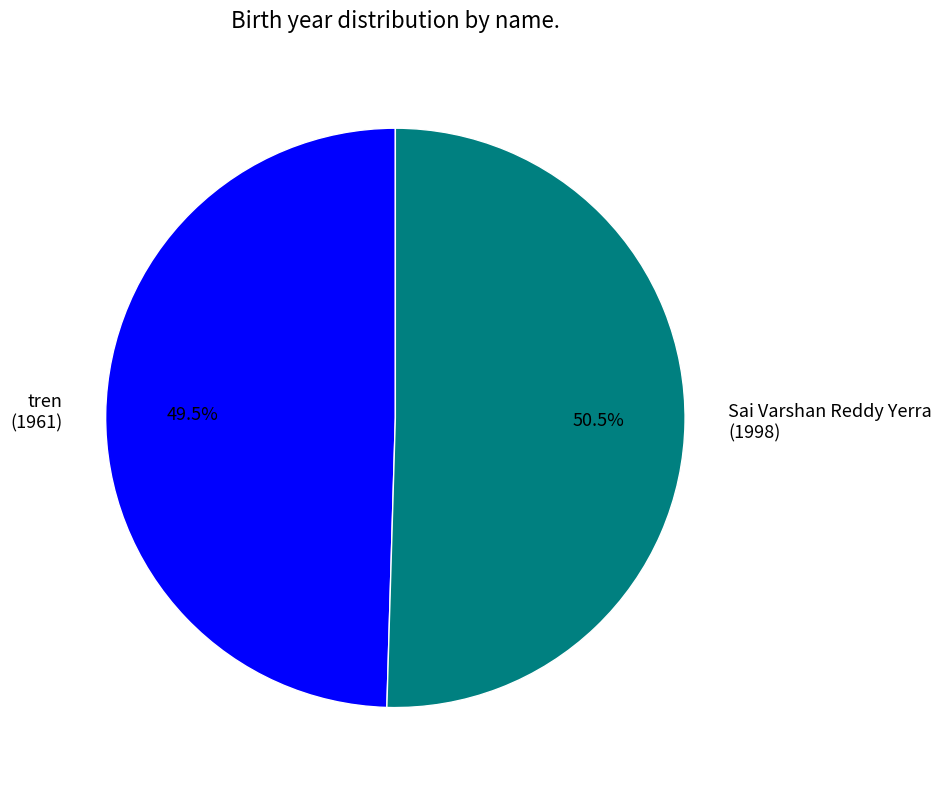

How many segments does this pie chart have?

2